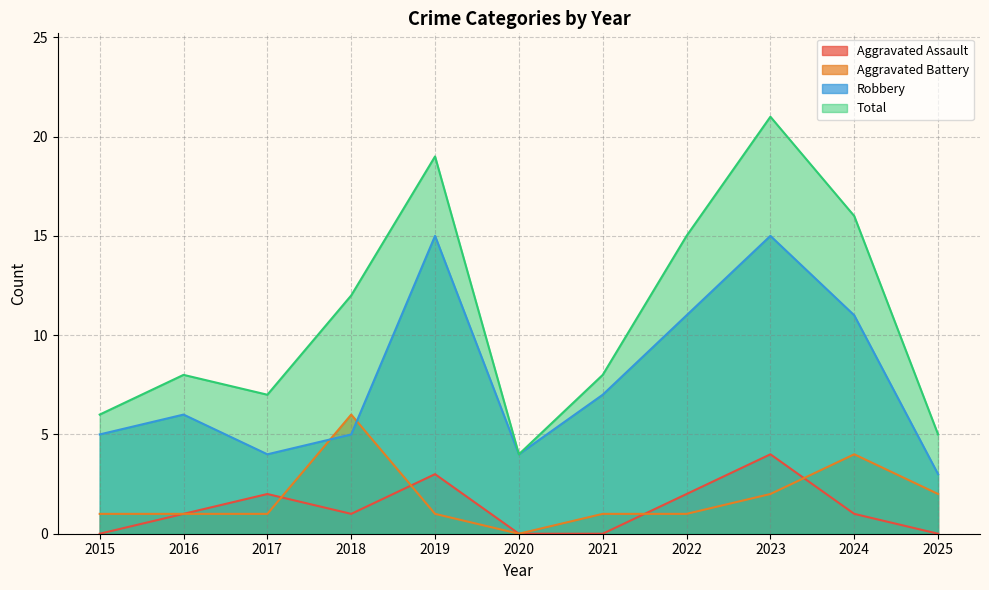

Where is the first local minimum for Aggravated Assault?

2018